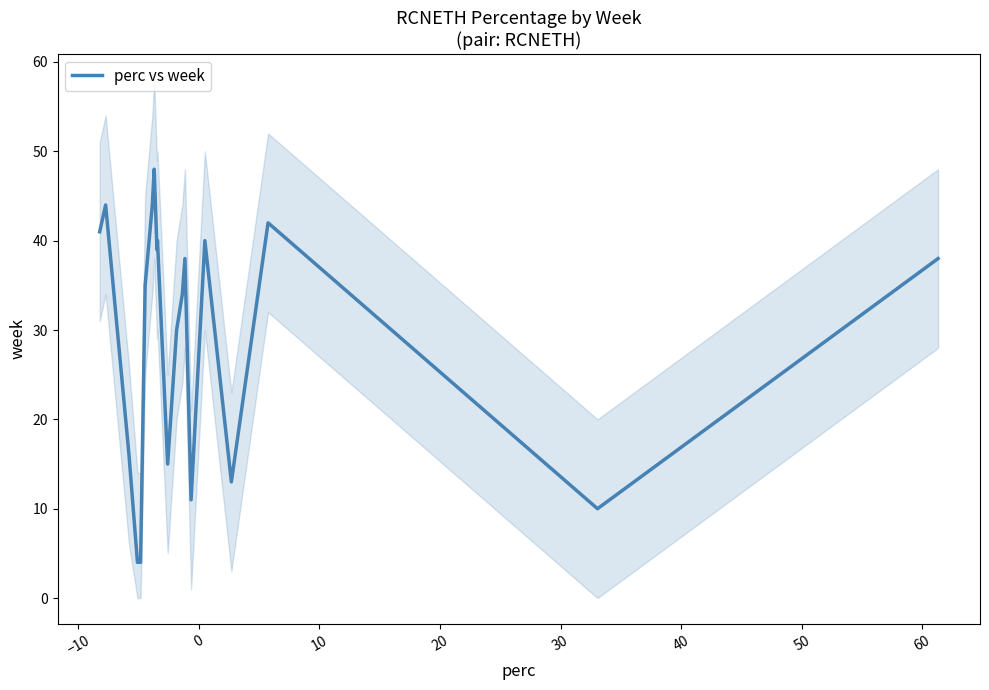

How many distinct data groups are displayed?

1